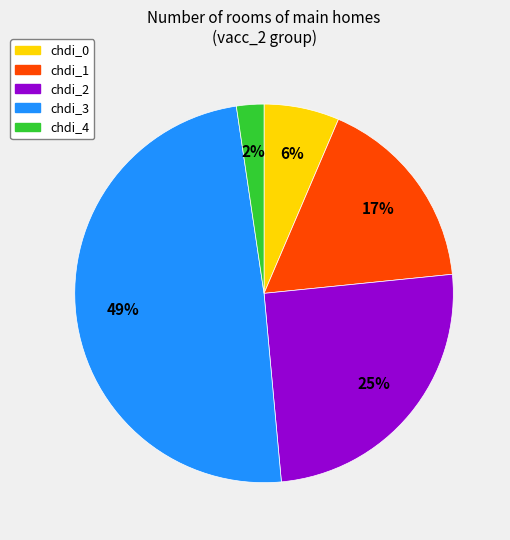

Does any single category account for the majority?

No